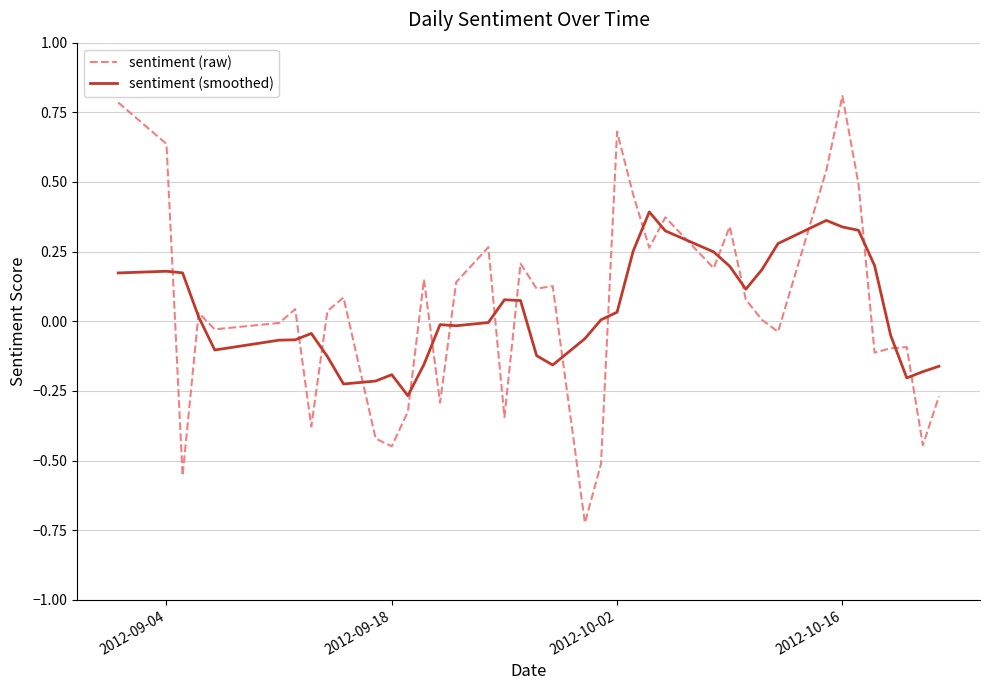

What is the greatest value displayed?

0.8